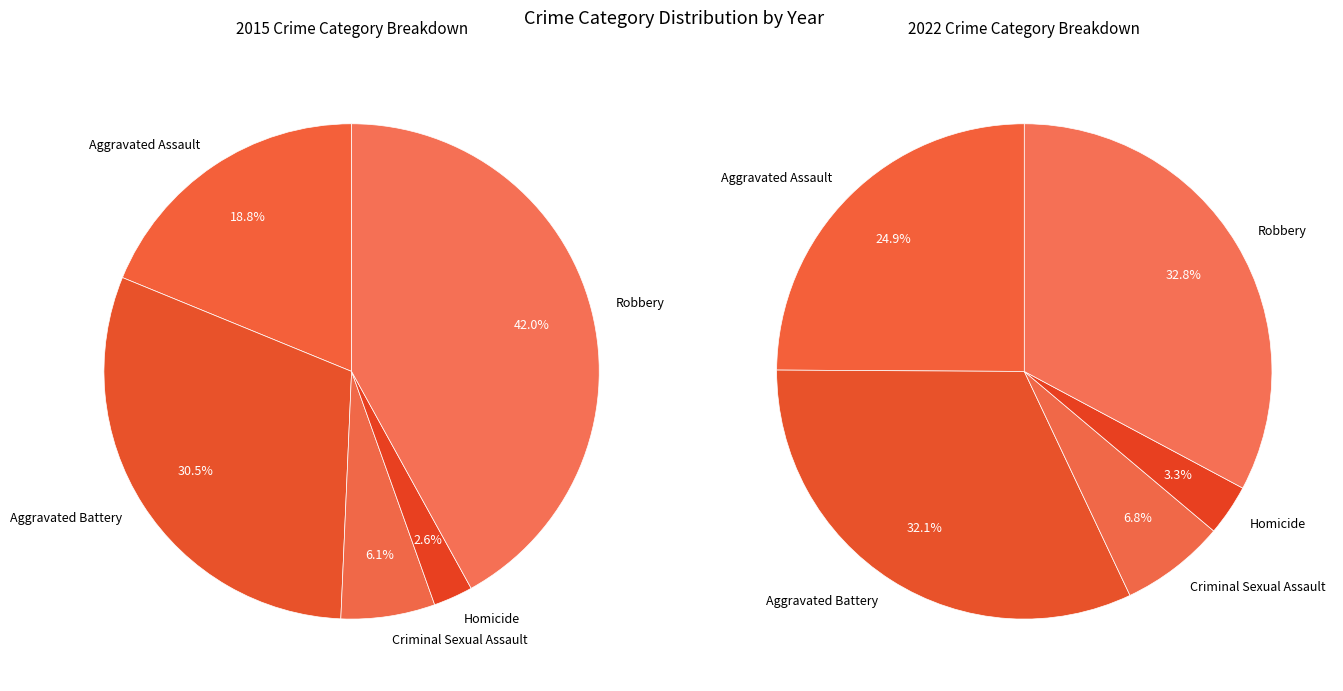

Is there a majority slice in this chart?

No